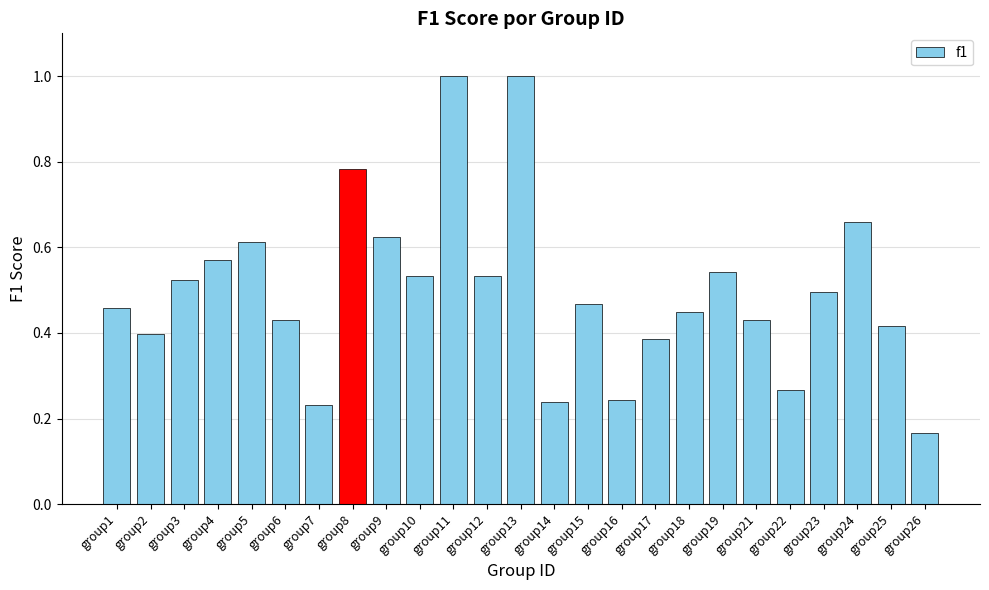

What is the sum of all values?

12.5